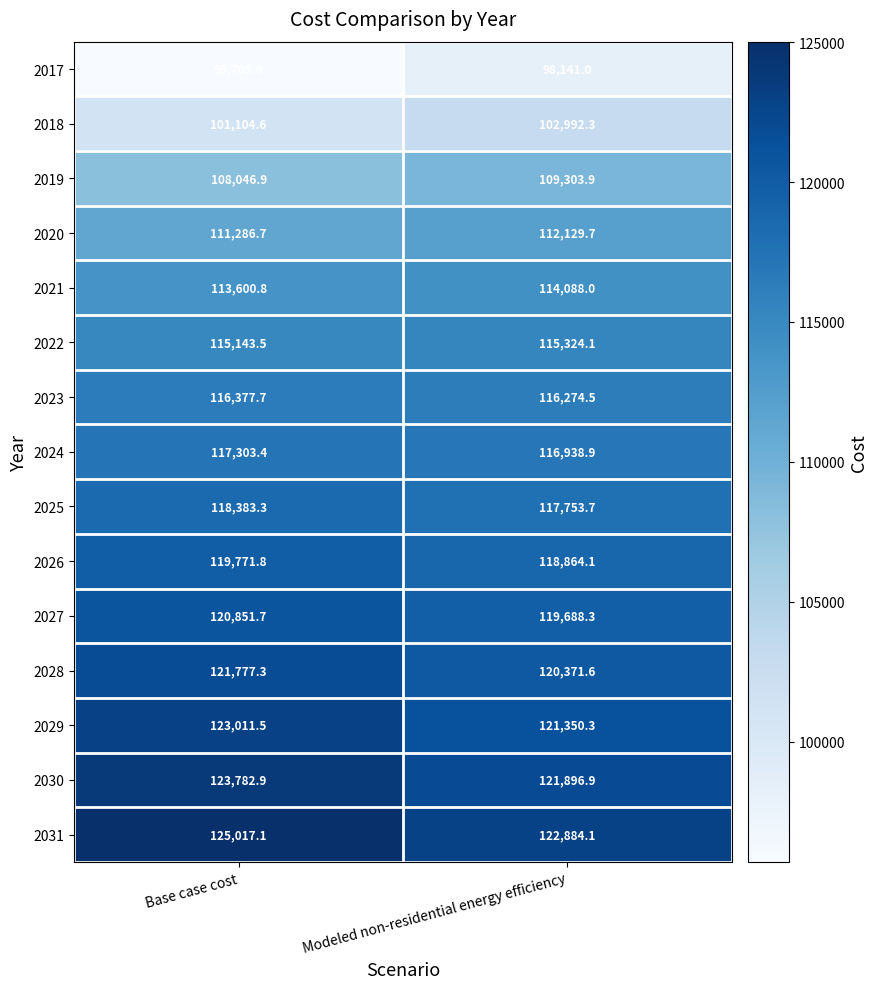

Rank the categories by 2021 value from highest to lowest.

Modeled non-residential energy efficiency, Base case cost